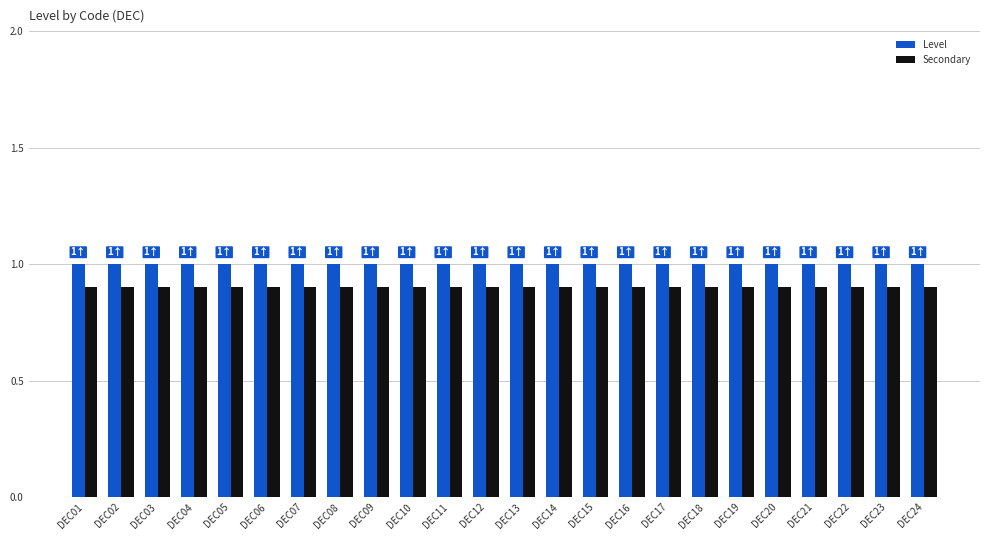

What is the maximum value for Secondary?

0.9